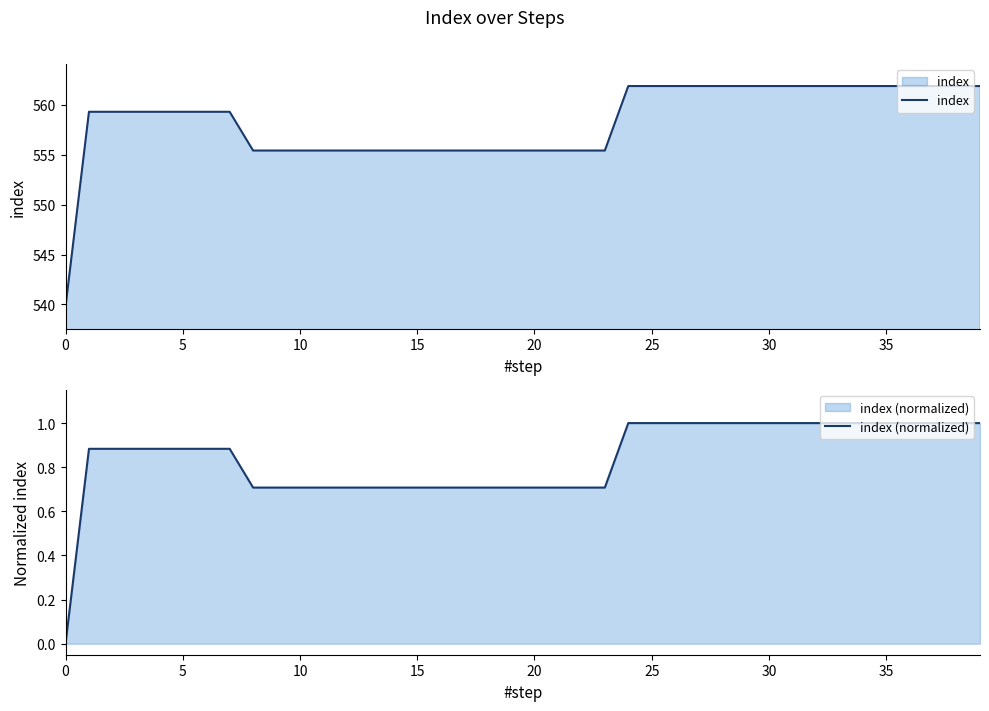

The index series shows 555.4 at 13. True or false?

True